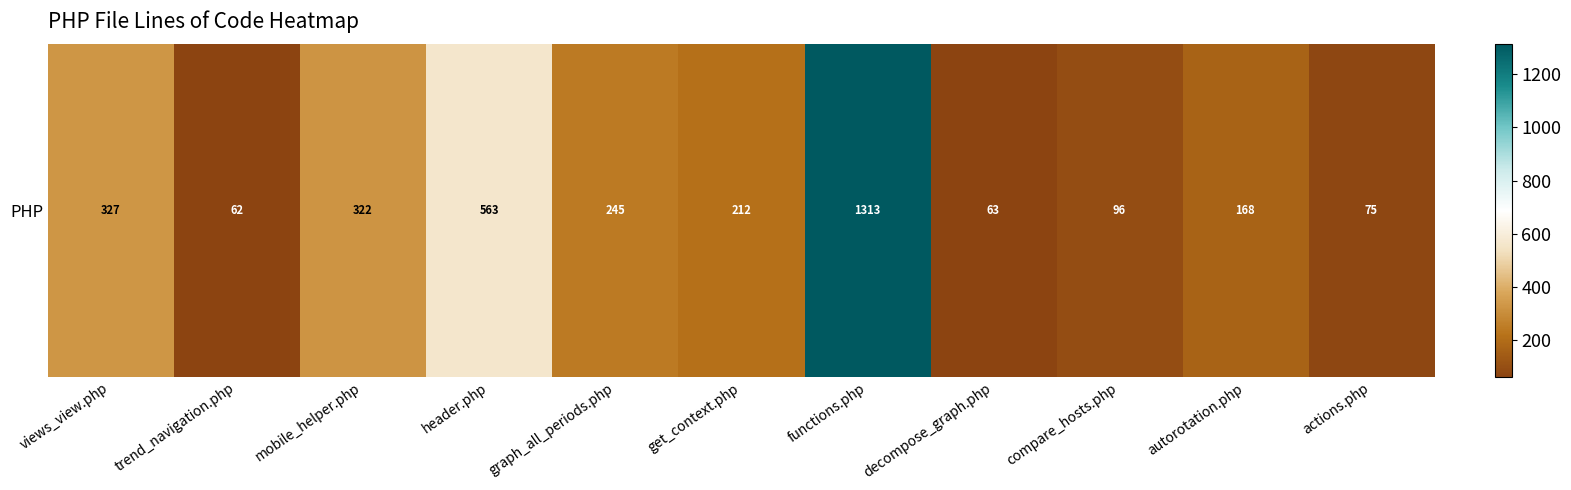

Is it true that the value at autorotation.php is 288?

False